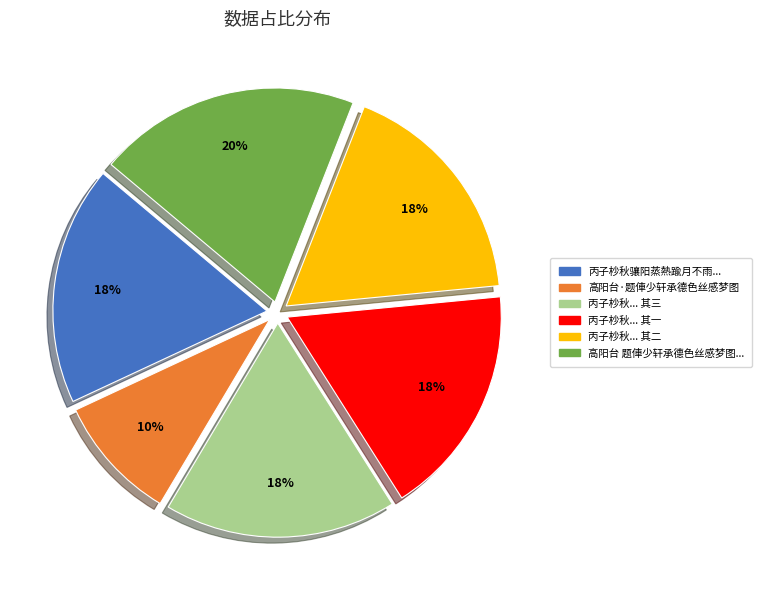

Is there any slice that represents more than half of the pie?

No